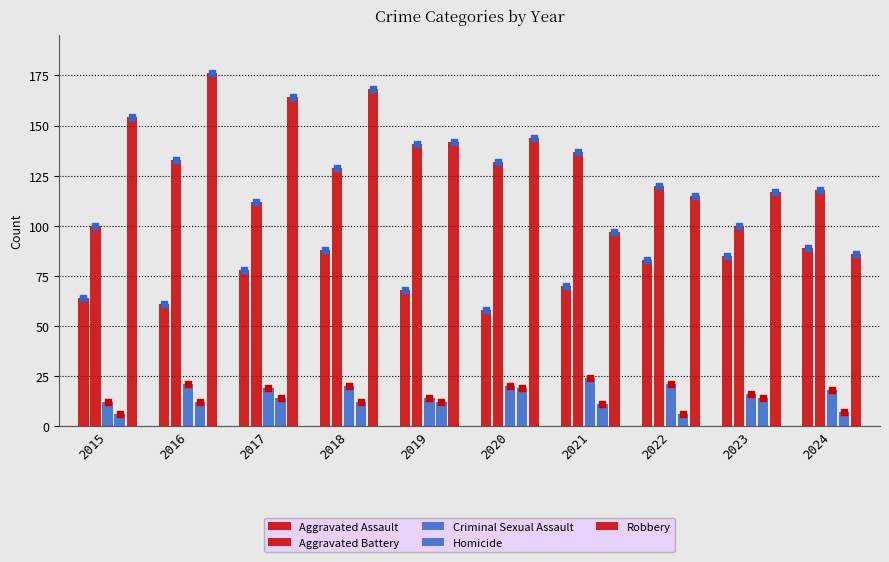

What is the total value across all series at 2018?

417